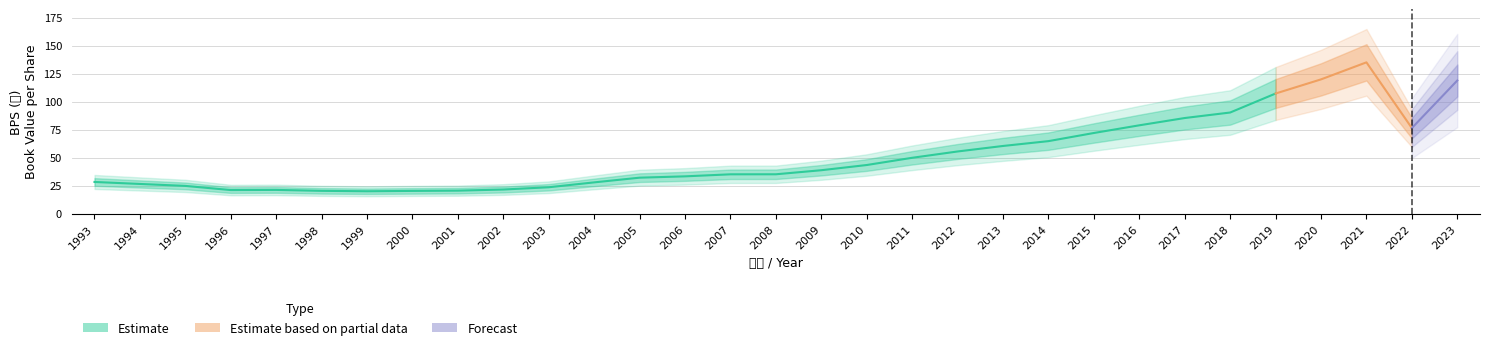

What is the difference between the second highest and second lowest values?

99.5